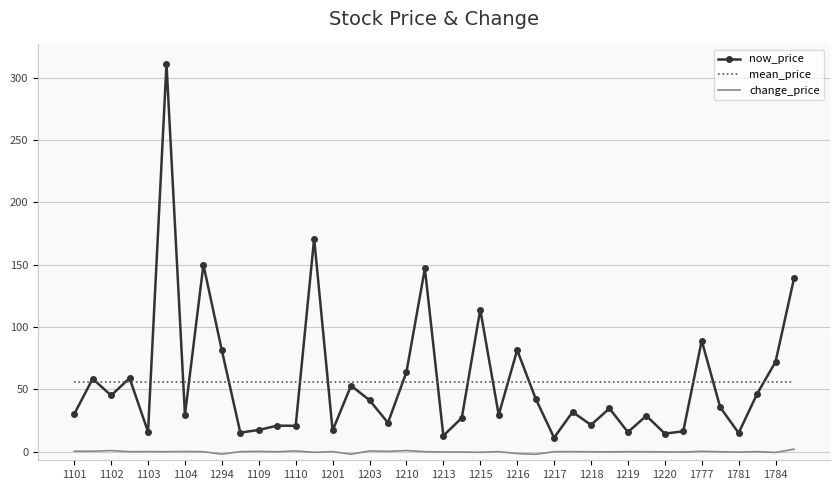

How many distinct data groups are displayed?

3